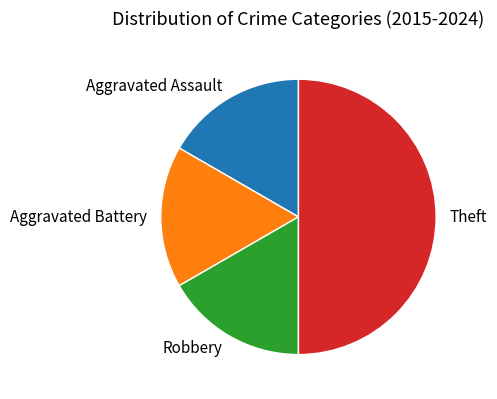

Is it true that Theft is 50% of the pie?

True